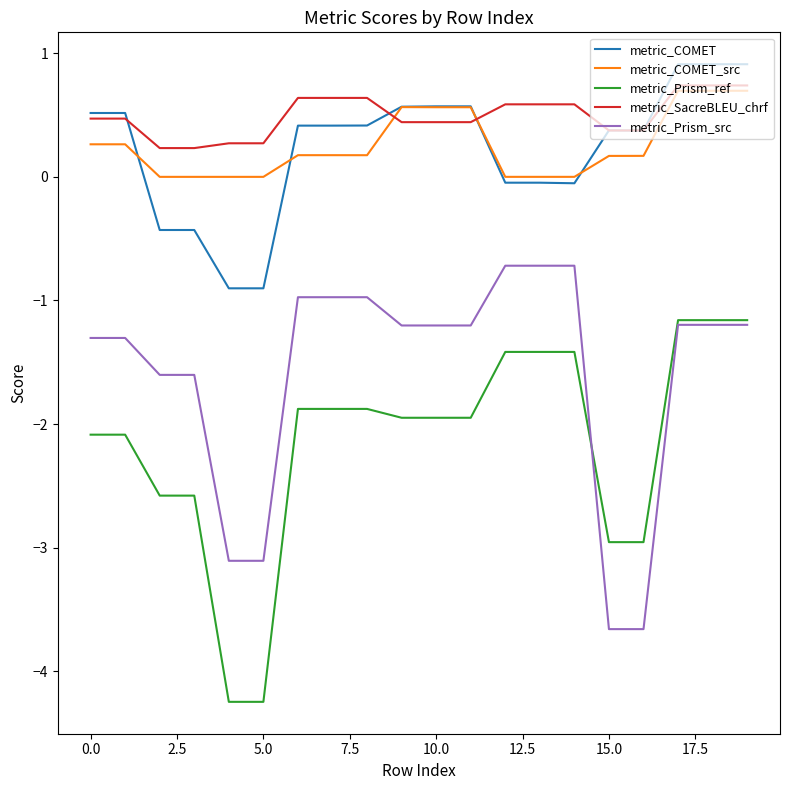

Which series has the largest total across all categories?

metric_SacreBLEU_chrf